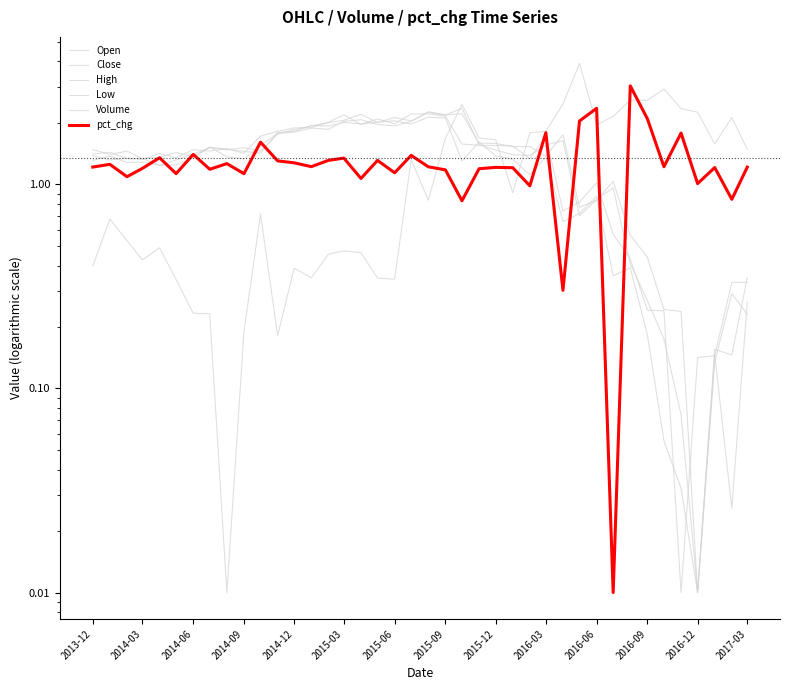

Where is the first local maximum for Low?

2014-06